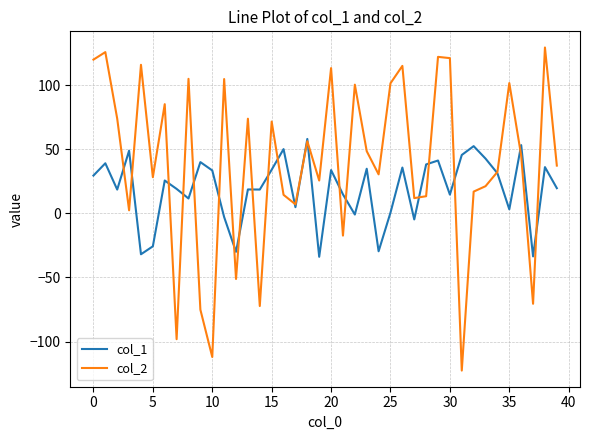

Which series has the largest total across all categories?

col_2